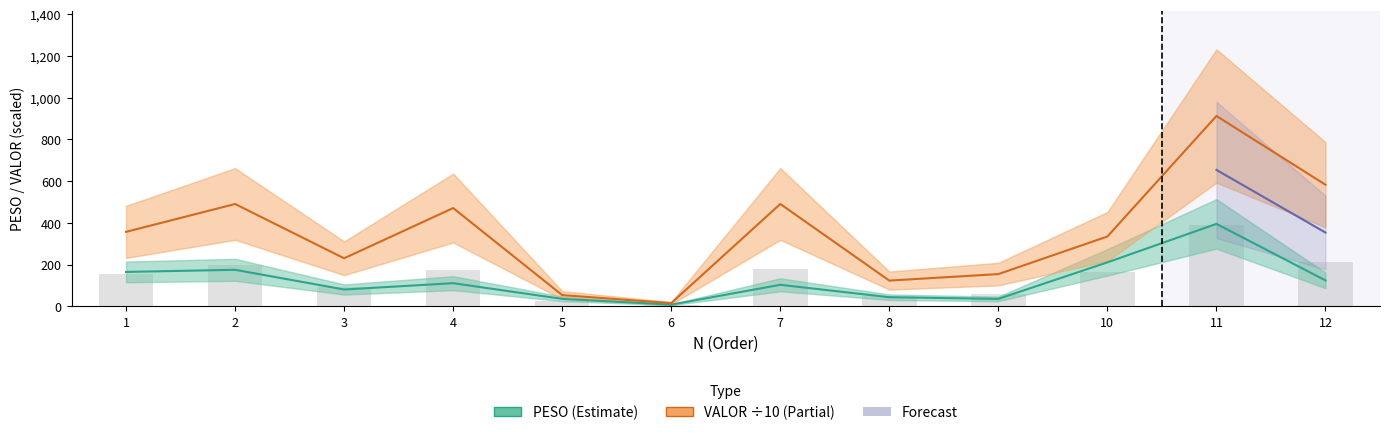

Between 1 and 12, which series saw the biggest shift?

VALOR